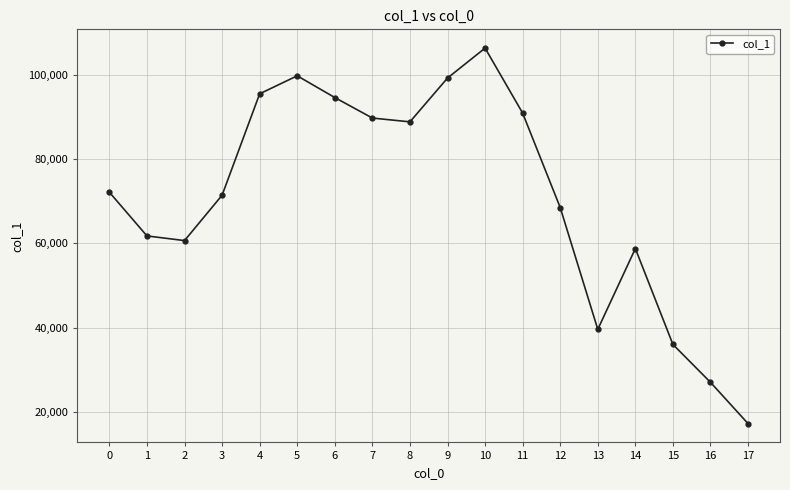

What value does the data have at 0?

72142